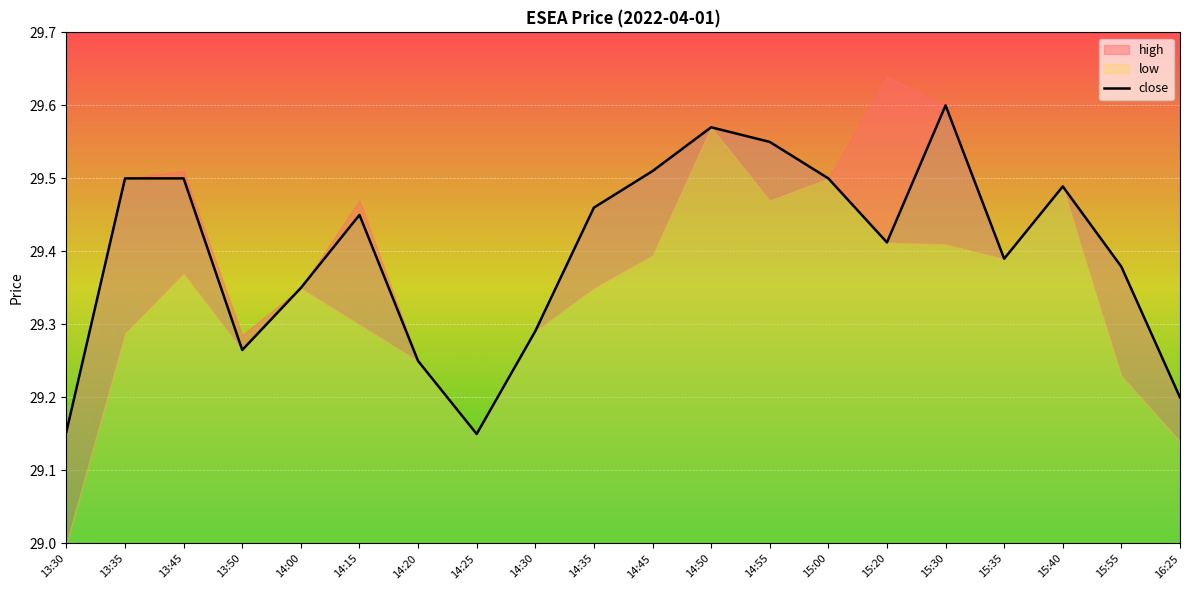

List the labels in order of value, largest first.

15:30, 14:50, 14:55, 14:45, 13:35, 13:45, 15:00, 15:40, 14:35, 14:15, 15:20, 15:35, 15:55, 14:00, 14:30, 13:50, 14:20, 16:25, 13:30, 14:25